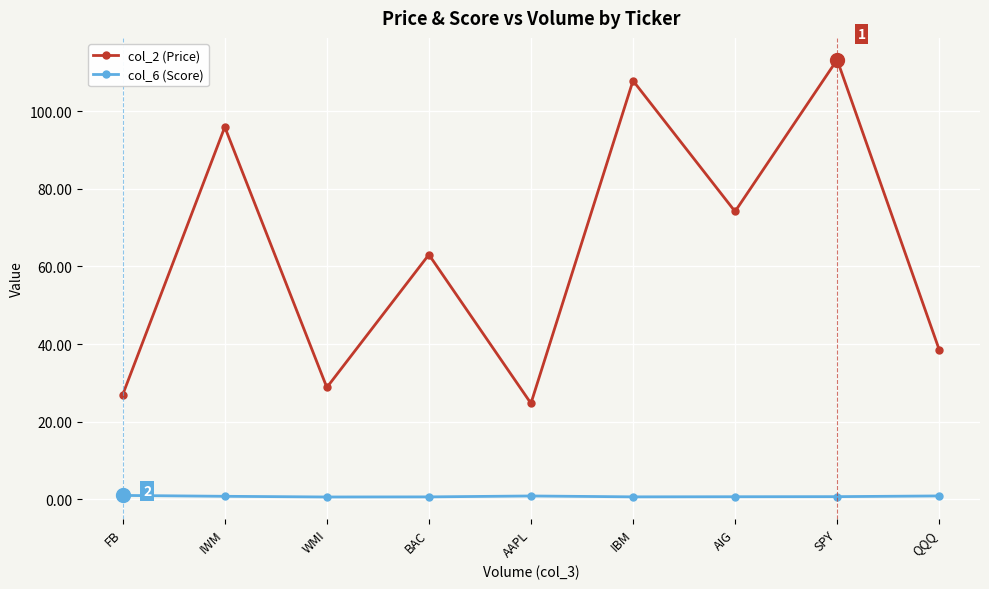

Count the number of categories in the chart.

9